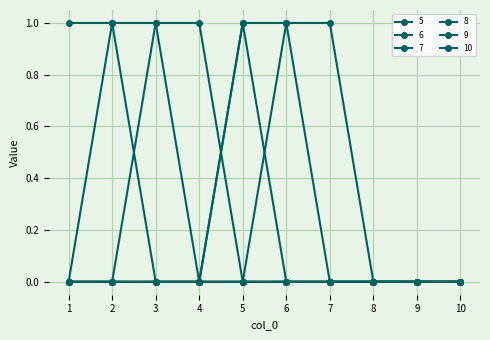

What is the total value across all series at 6?

2